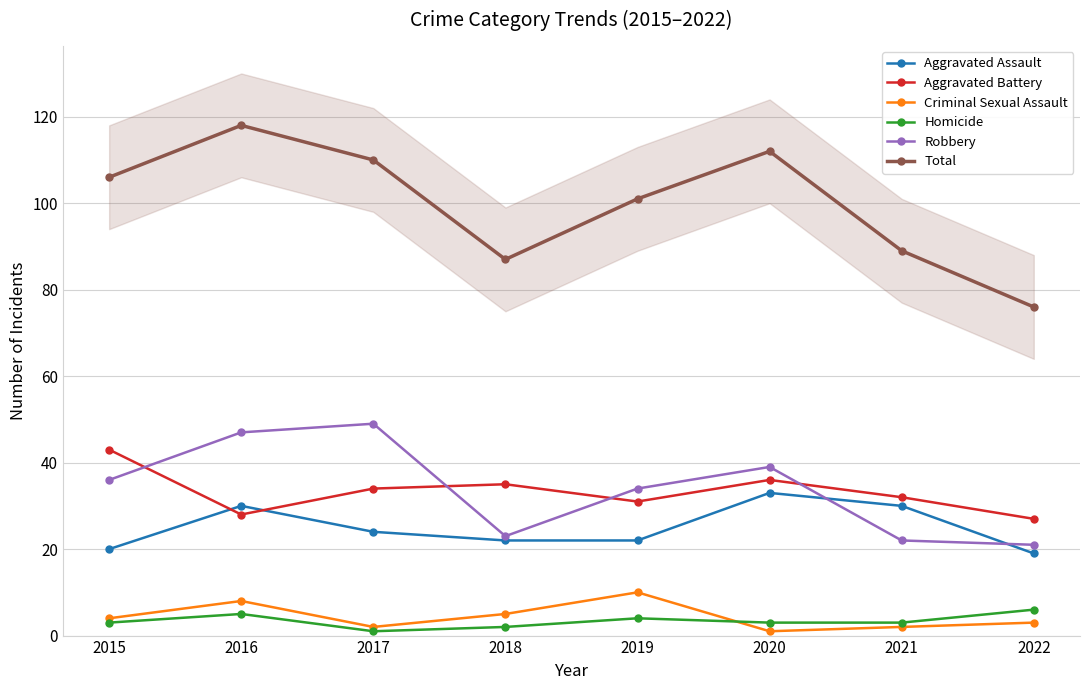

How many interior local peaks does the Criminal Sexual Assault series have?

2